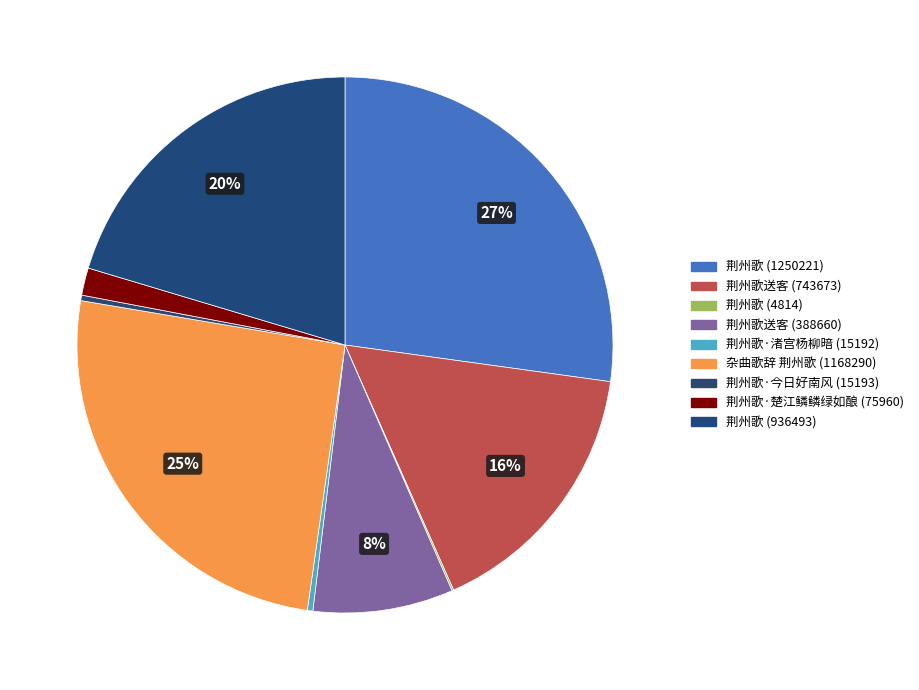

What is the smallest slice in the pie chart?

荆州歌 (4814)